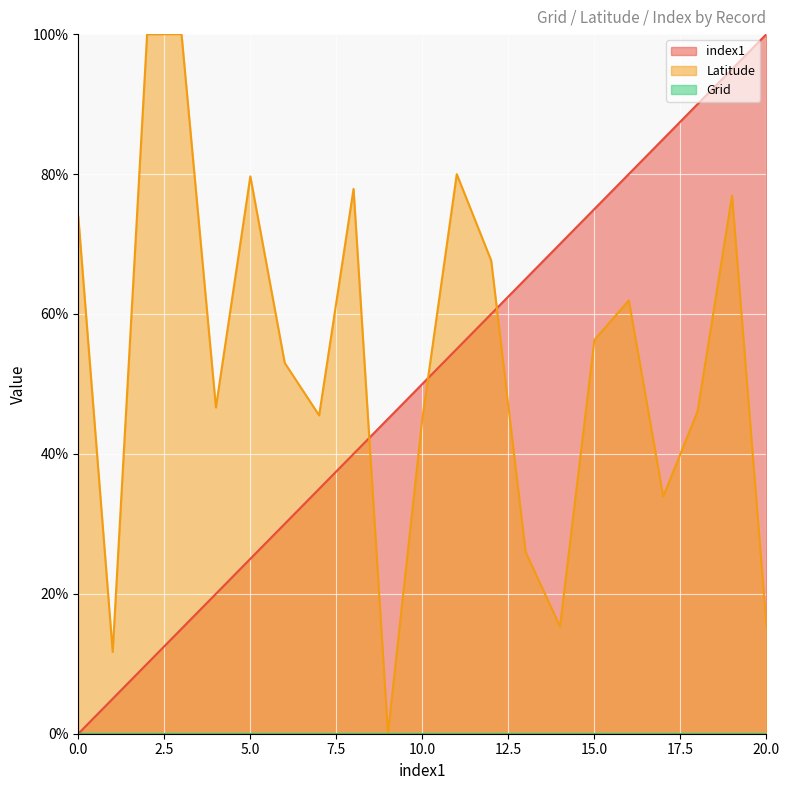

Between 1 and 6, which is larger?

6